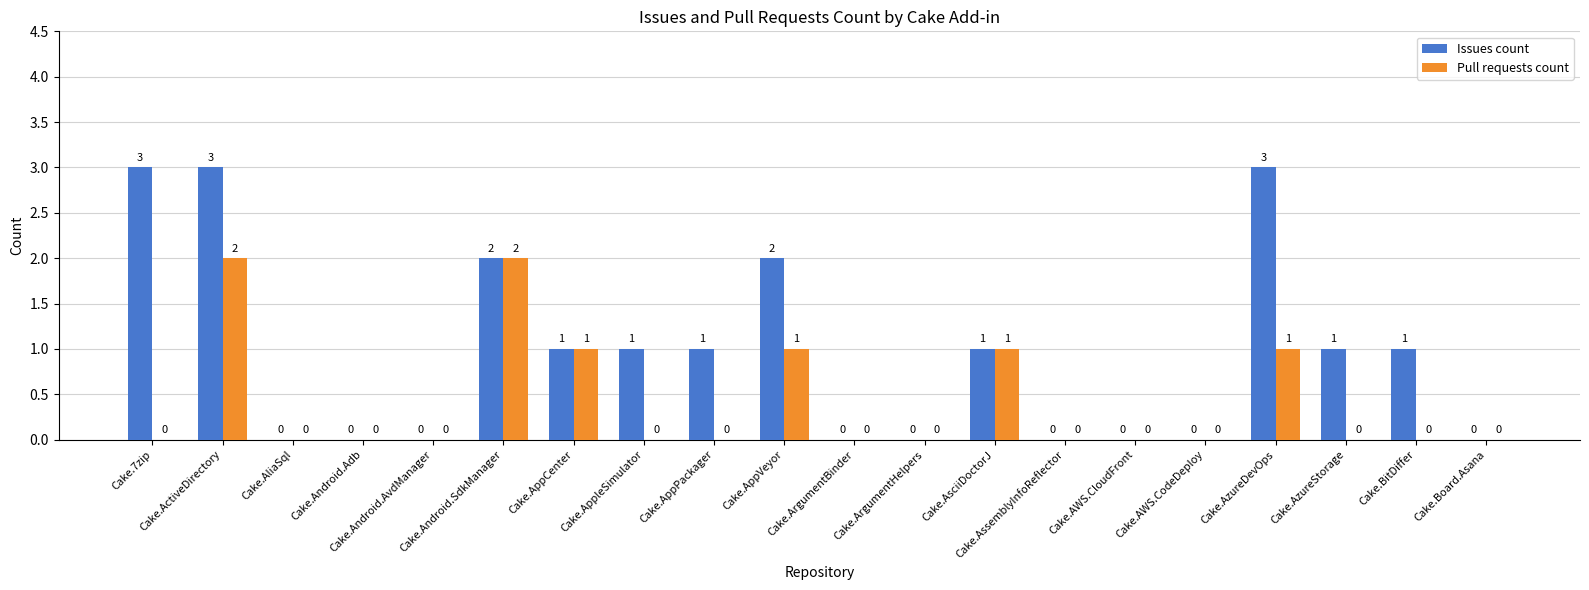

How many Pull requests count values are between 0 and 1?

18